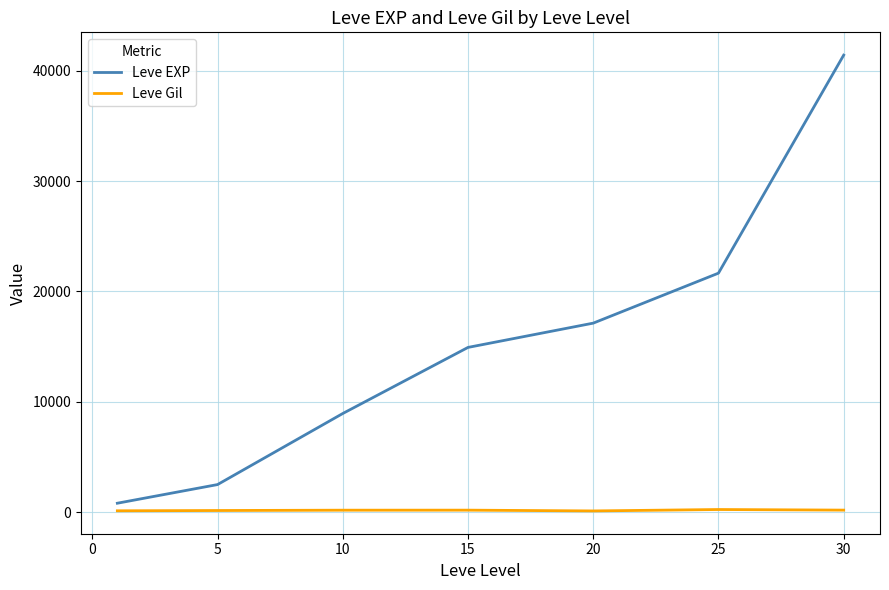

Which series has the largest total across all categories?

Leve EXP